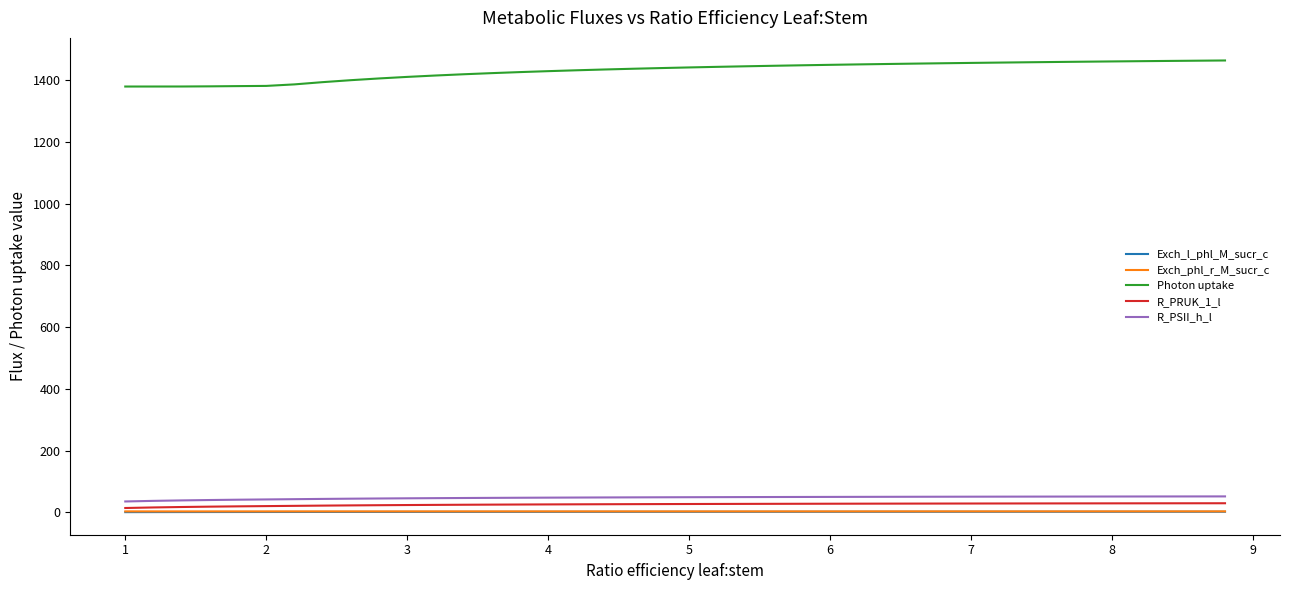

True or false: Photon uptake and R_PRUK_1_l cross at least once.

False